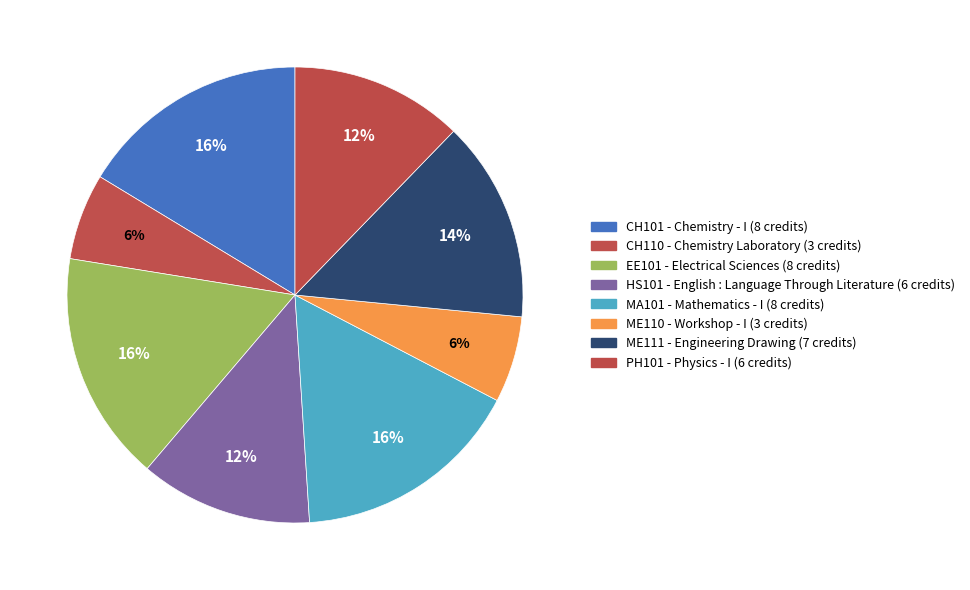

How many segments does this pie chart have?

8